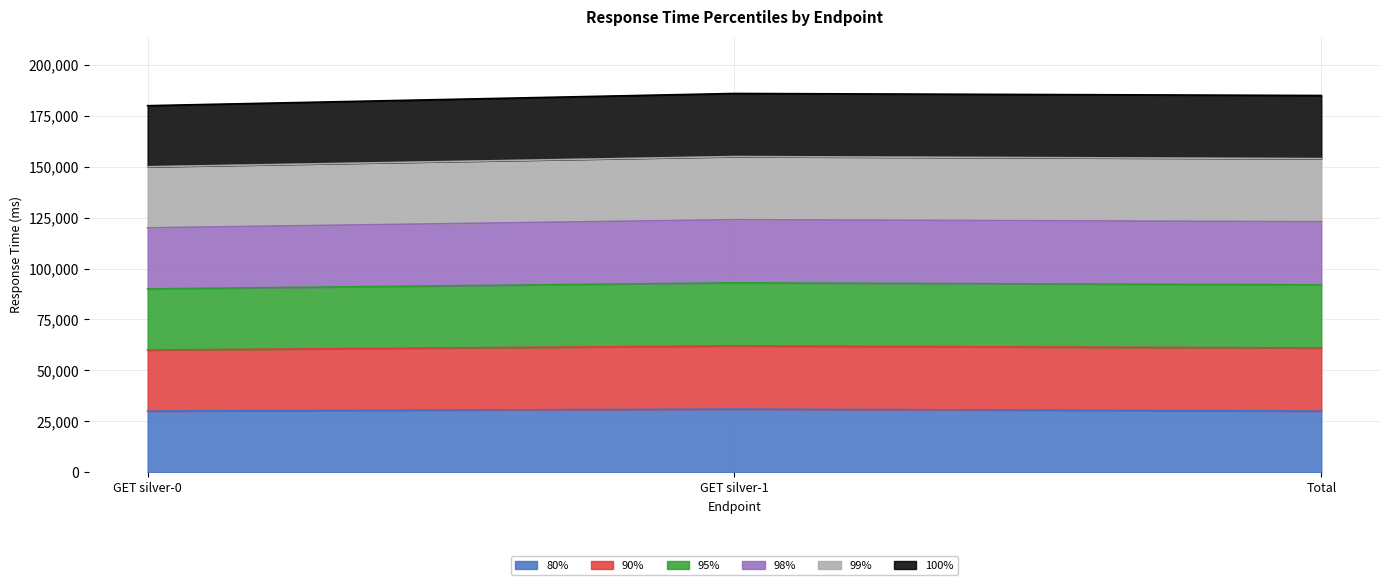

Does the chart have visible grid lines?

Yes